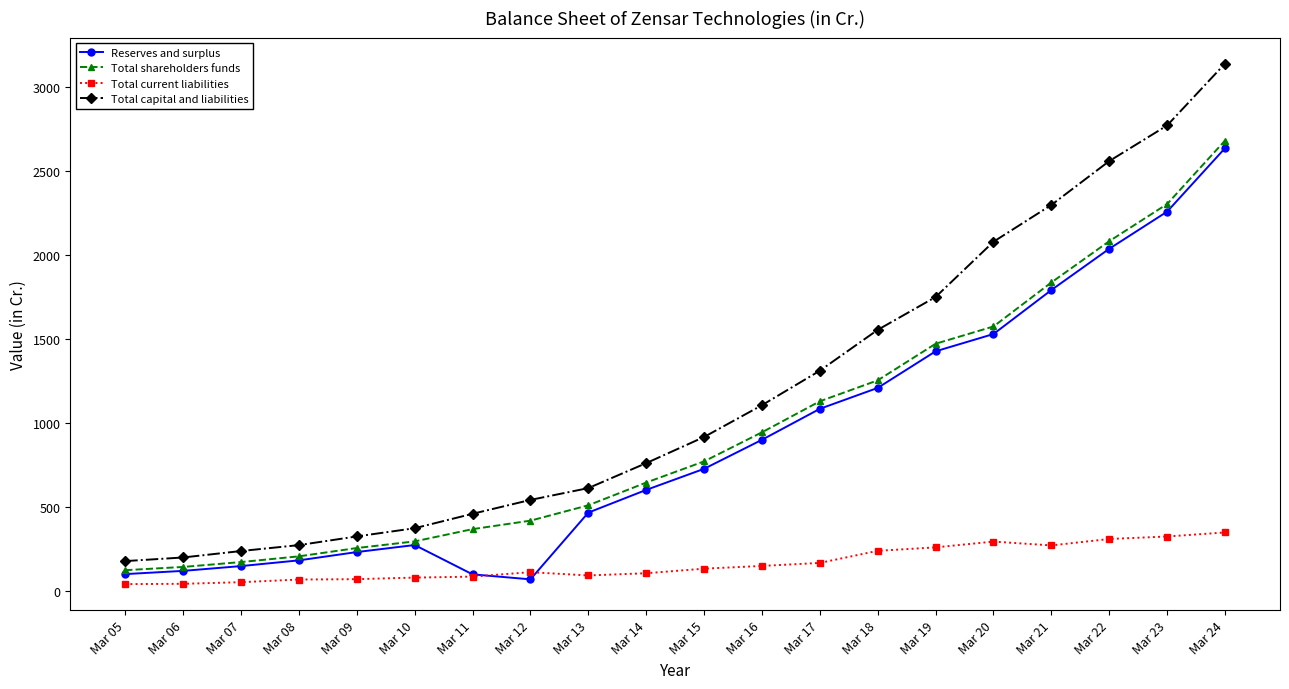

What is the highest value of the Total capital and liabilities series?

3138.8